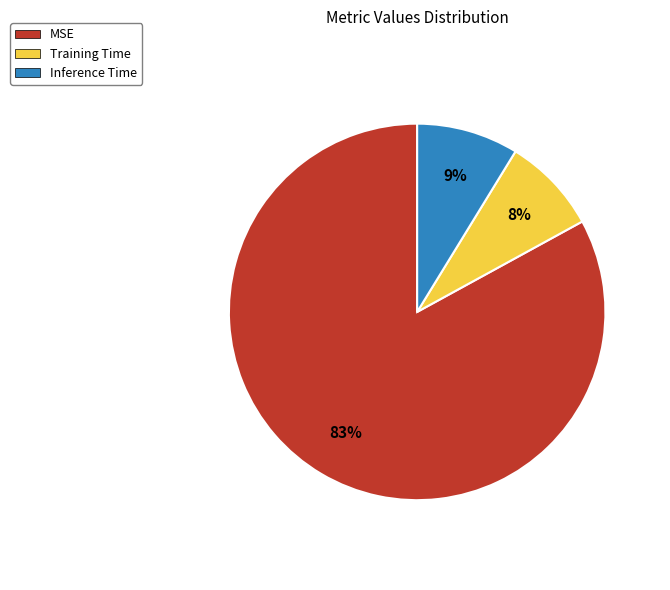

How many segments does this pie chart have?

3